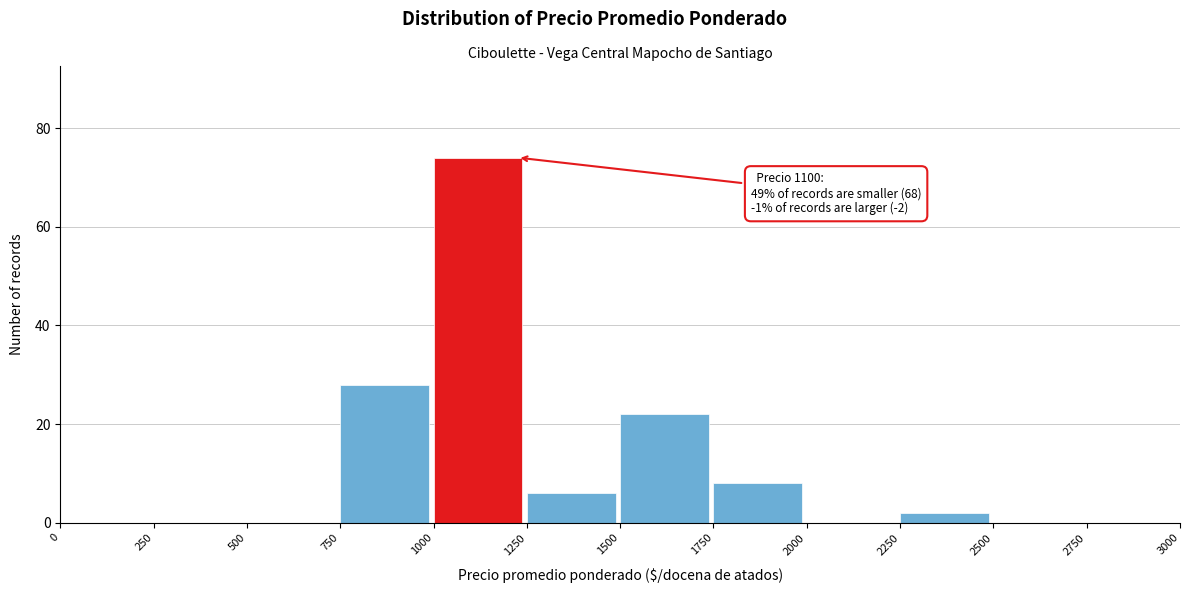

Which range on the x-axis has the tallest bar?

1000 to 1250